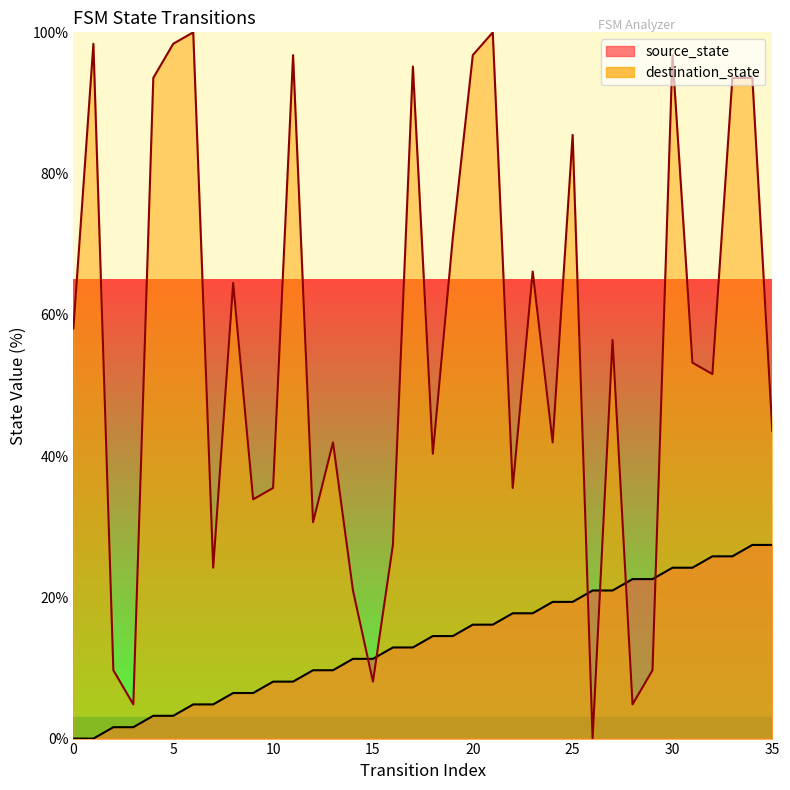

Which series has the largest range (max minus min)?

destination_state